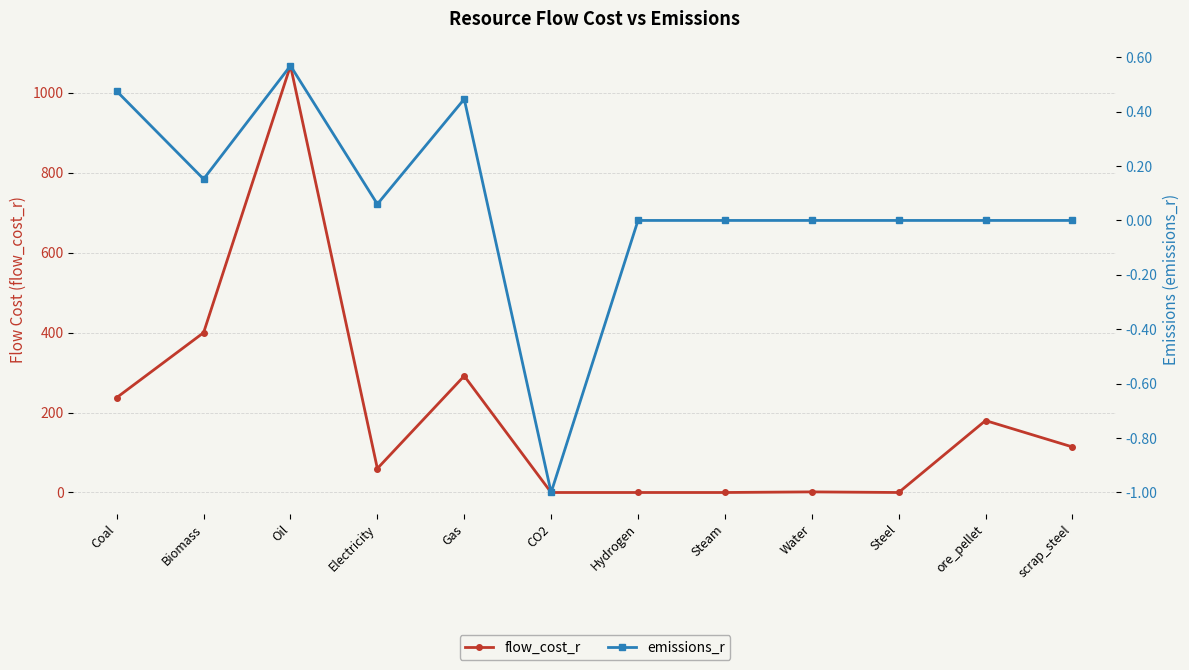

Is the value of flow_cost_r at Gas greater than the value of emissions_r at Hydrogen?

Yes